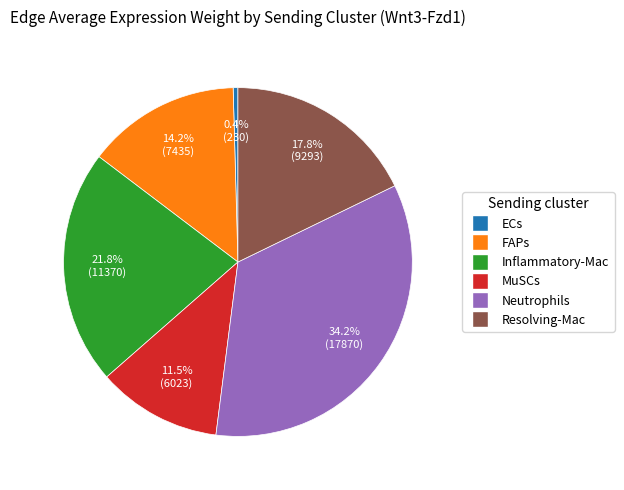

Approximately how many times larger is the value at Inflammatory-Mac compared to MuSCs?

1.9